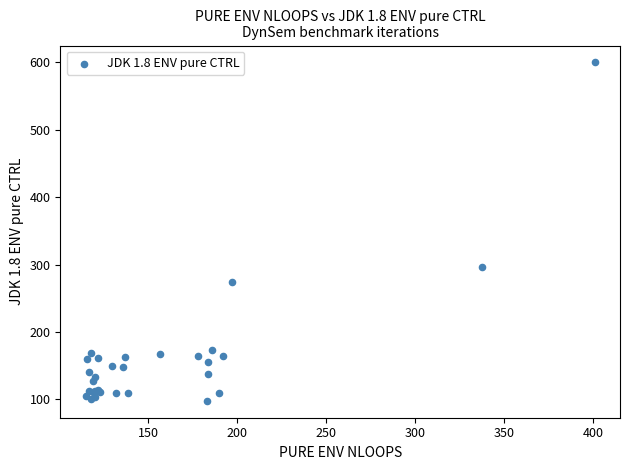

What Y value in the scatter plot is closest to 349?

296